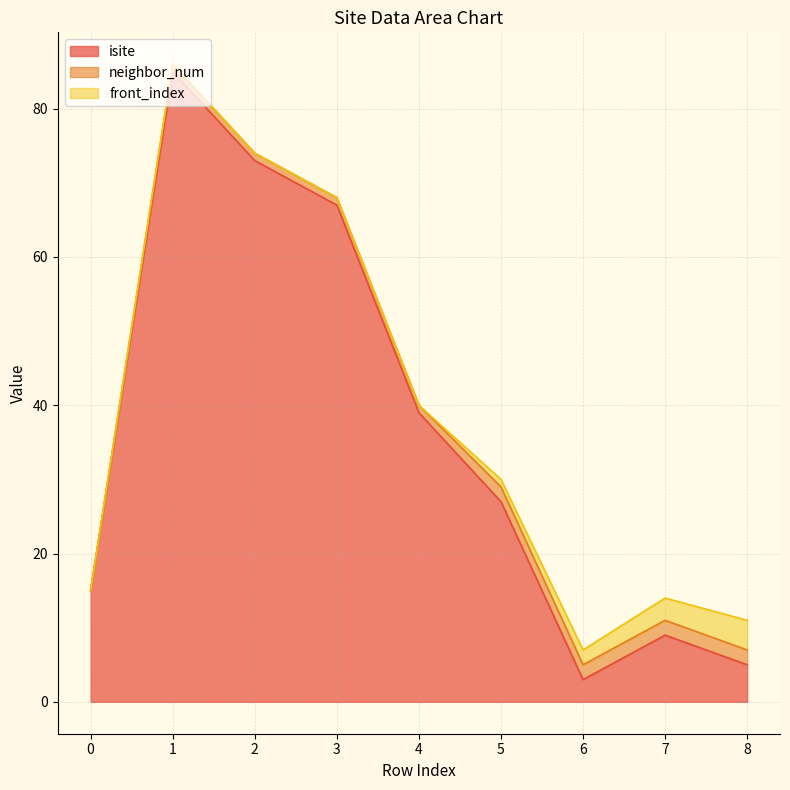

Does the chart display data point markers on the line(s)?

No